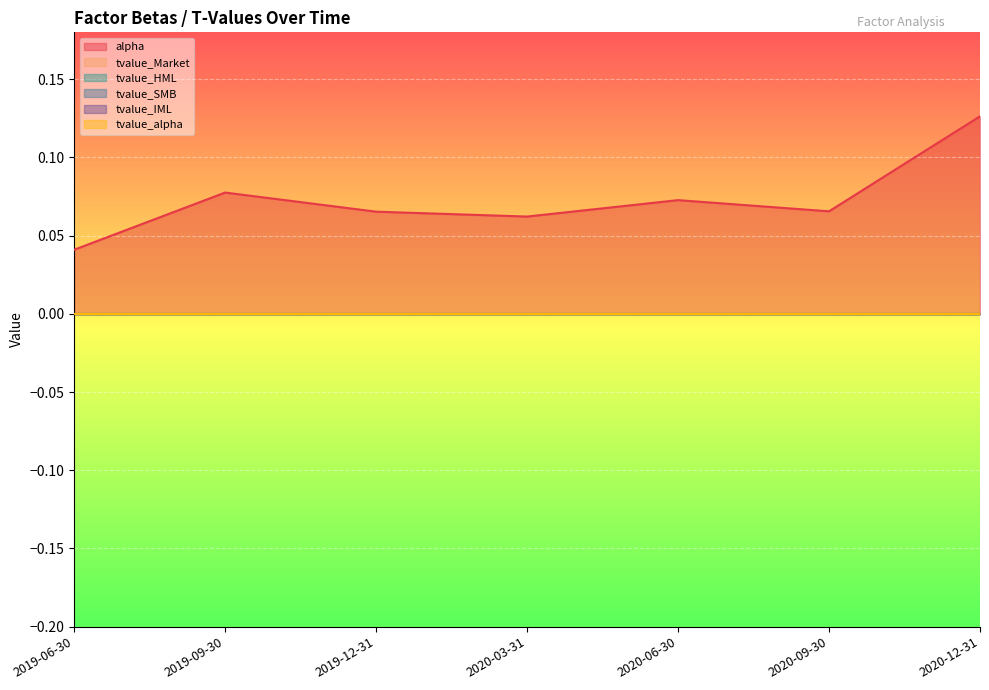

The value of alpha at 2020-03-31 is 0.1. True or false?

True